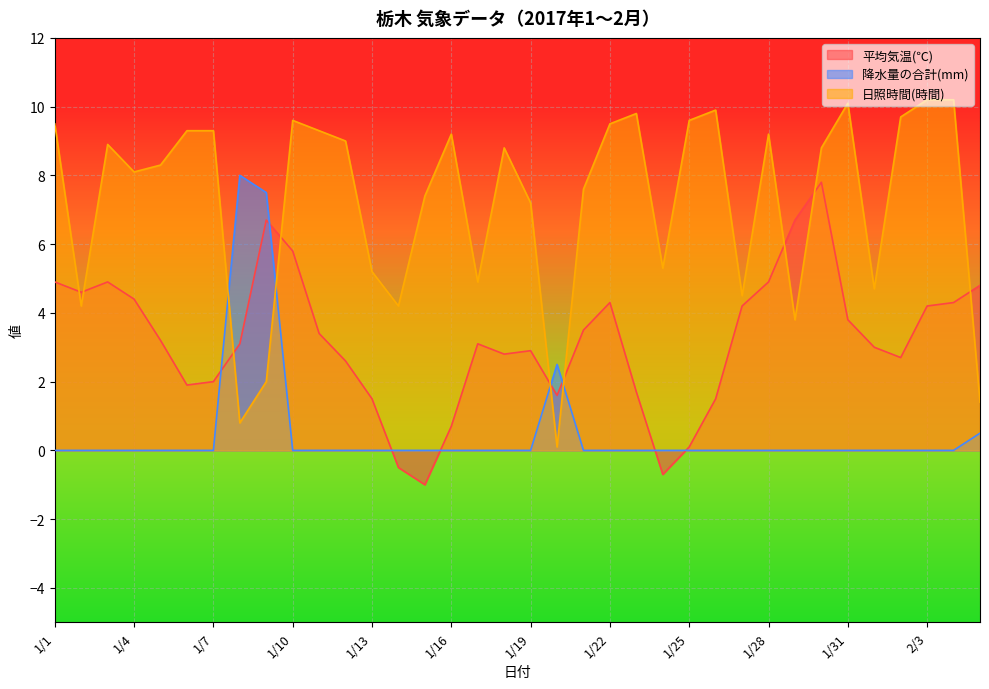

What is the difference between the 日照時間(時間) values at 1/15 and 2/4?

2.8